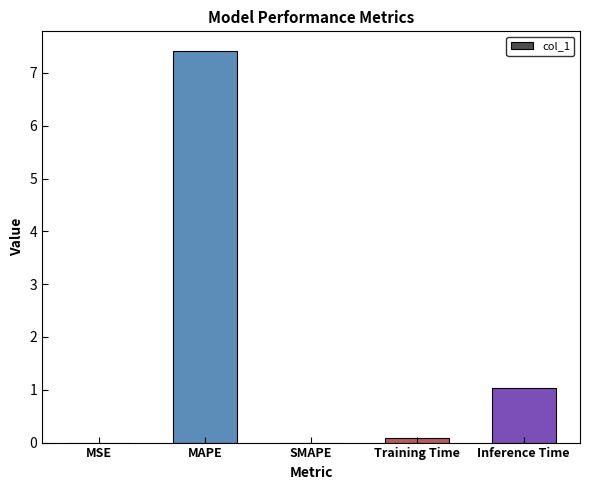

What is the sum of all values?

8.5